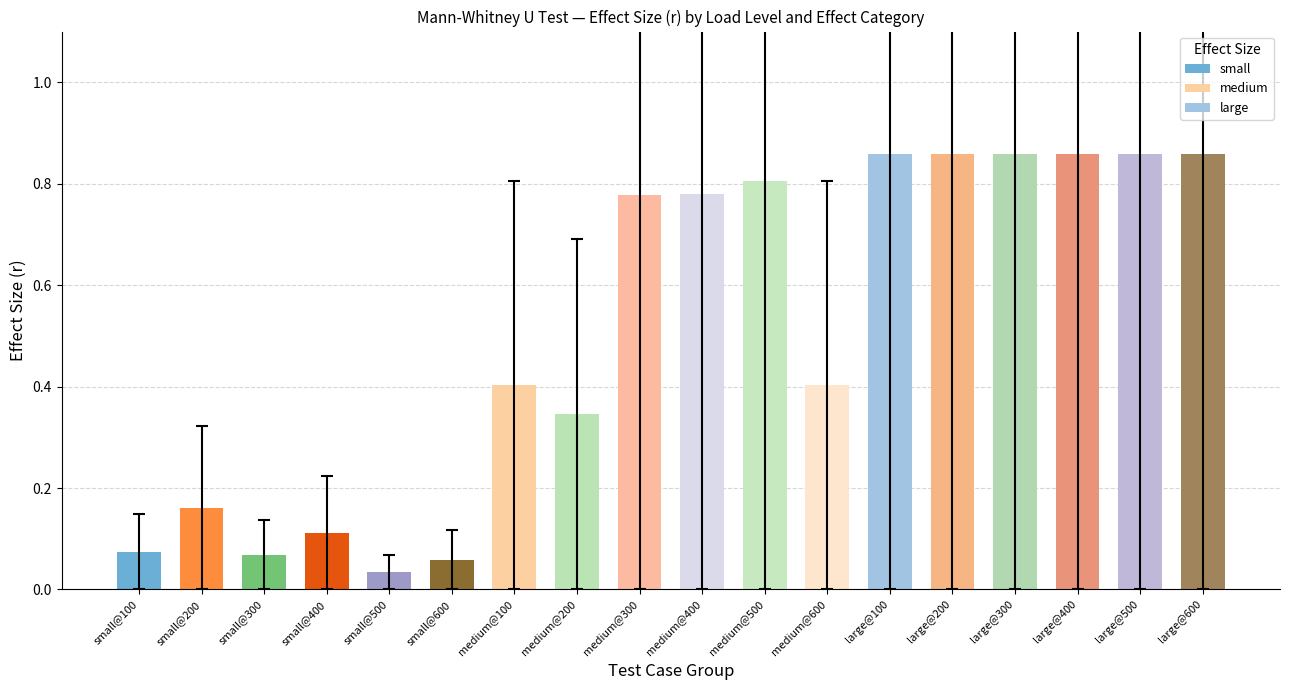

Between @200 and @400, which series saw the biggest shift?

medium